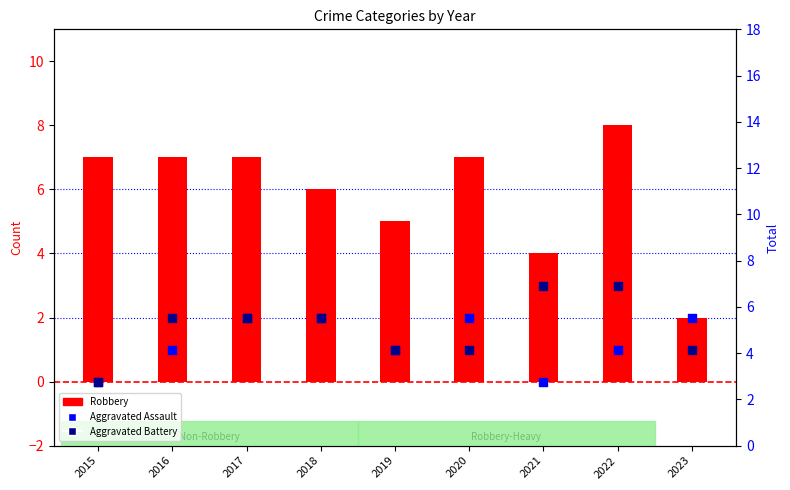

What is the total value across all series at 2016?

10